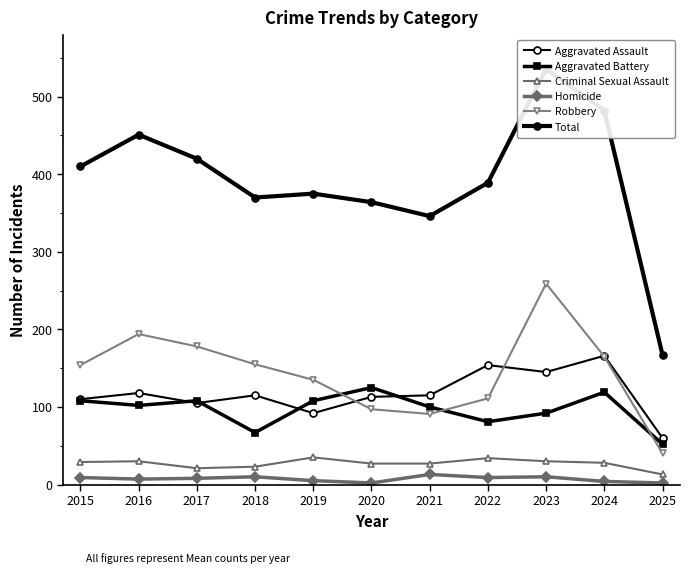

True or false: Criminal Sexual Assault has a value of 29 at 2015.

True